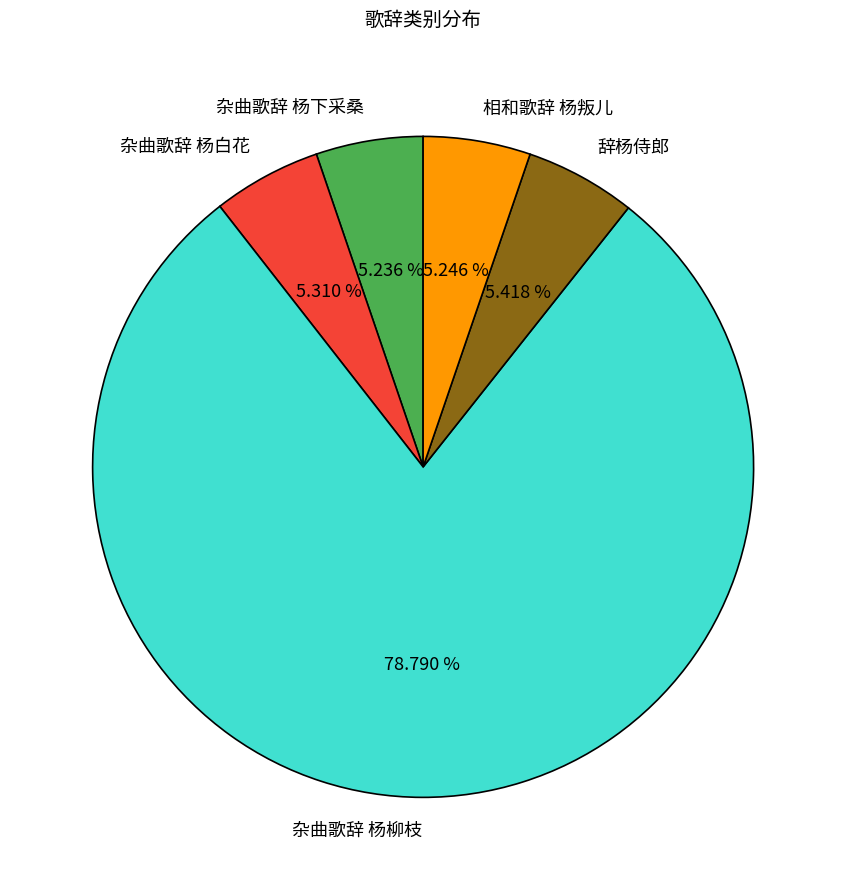

Is there a majority slice in this chart?

Yes